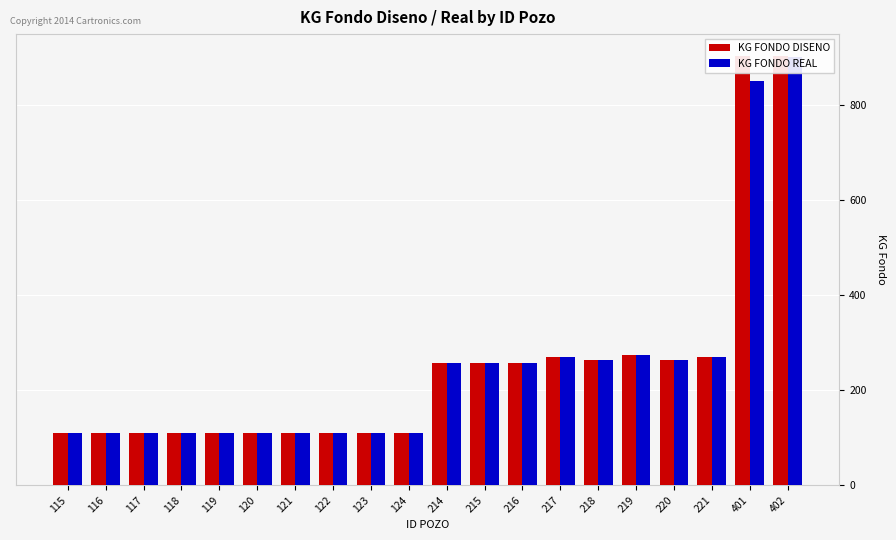

Between 116 and 117, which is larger?

116